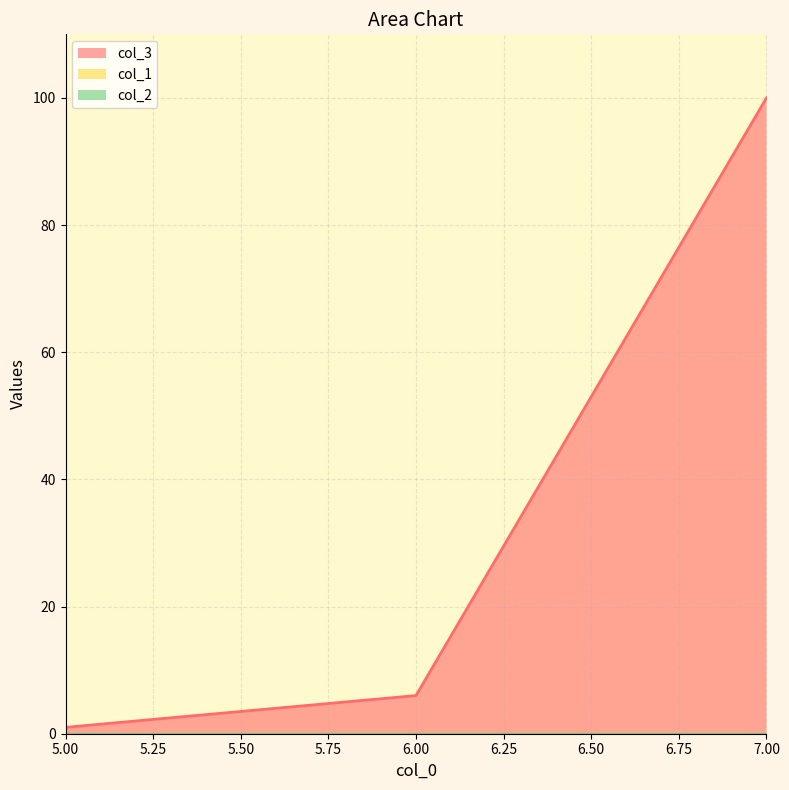

What is the value of the col_3 point at the 3rd from the left?

100